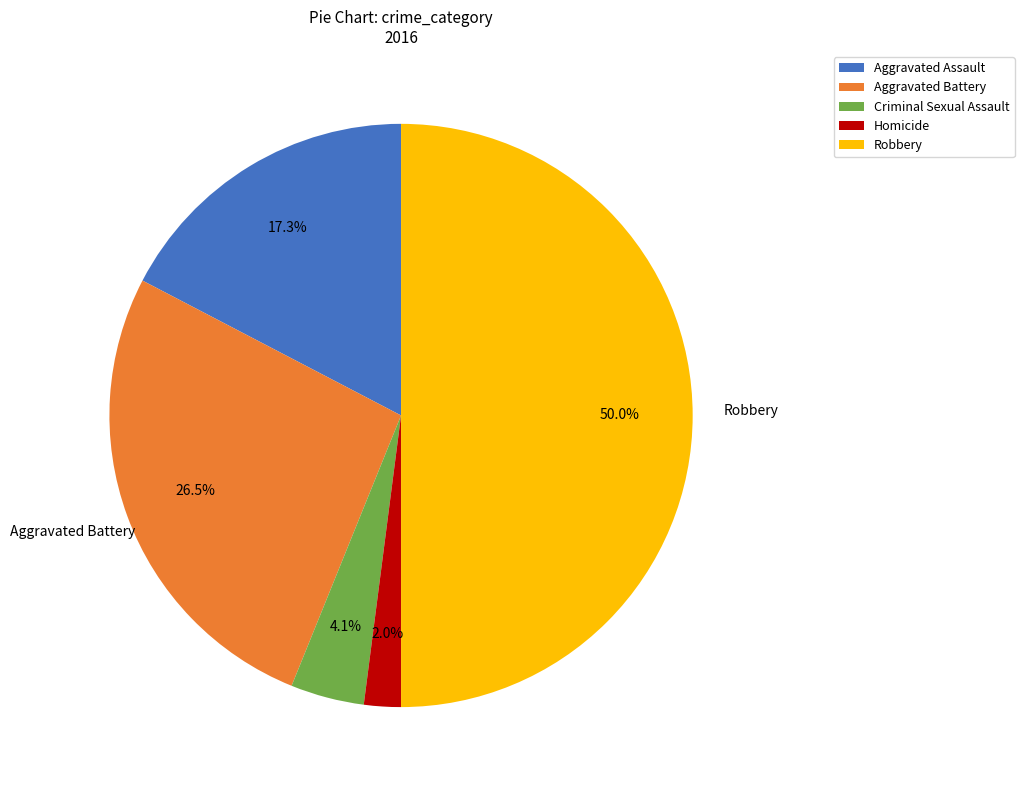

How many segments does this pie chart have?

5